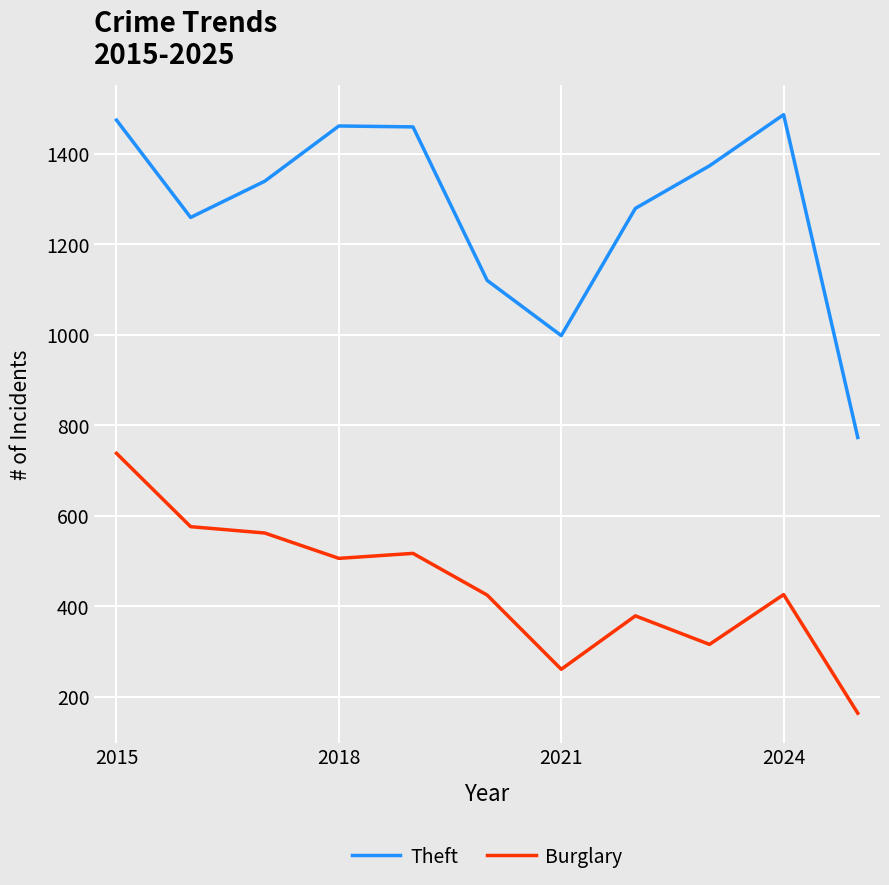

Which series has the largest total across all categories?

Theft